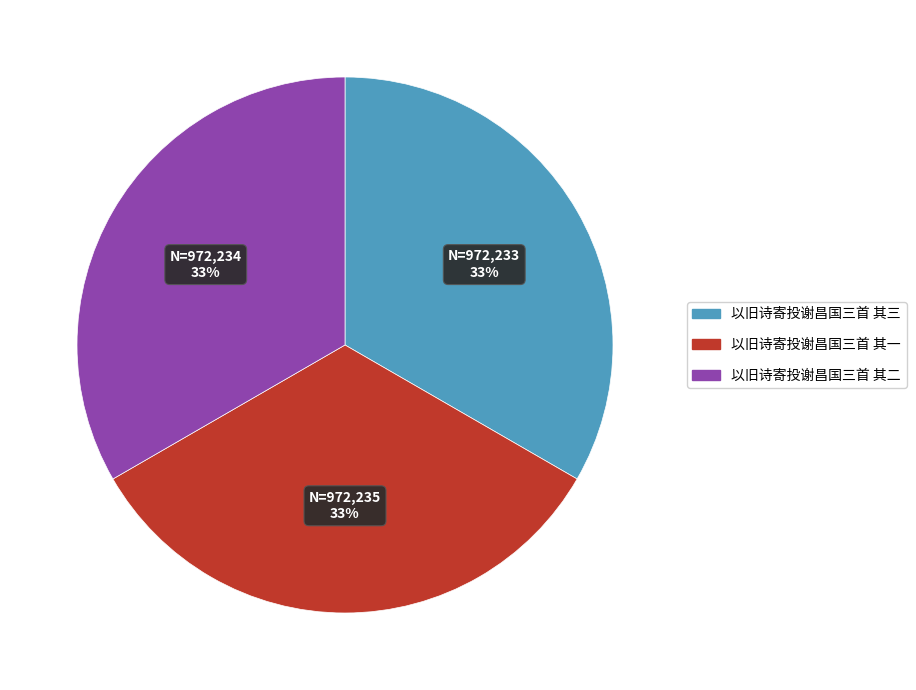

Does 以旧诗寄投谢昌国三首 其二 represent more than half of the total?

No